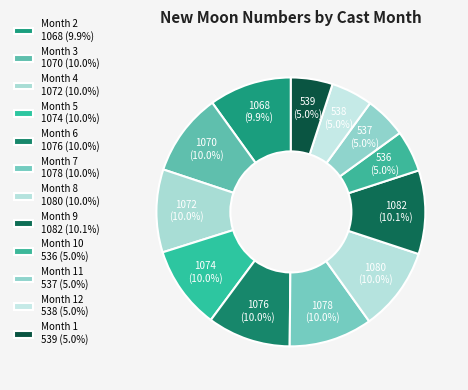

Which category has the biggest portion of the pie?

9